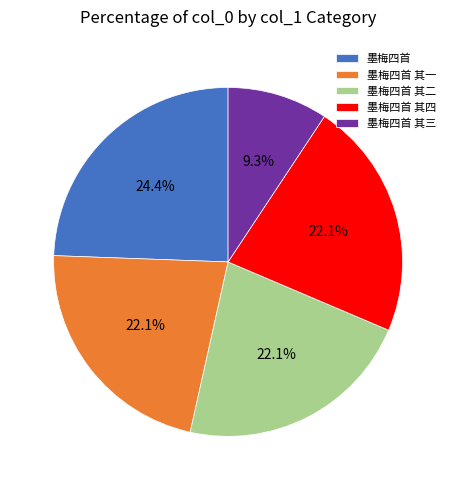

Is 墨梅四首 其一 the majority of the pie?

No